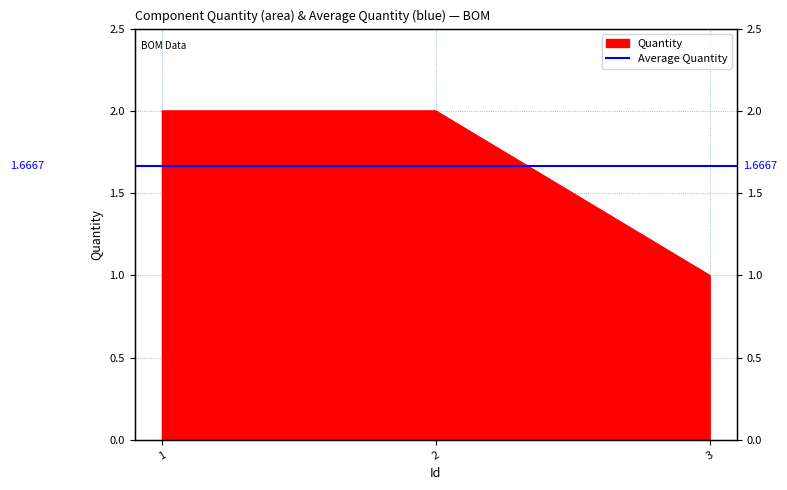

Between 2 and 3, which is larger?

2